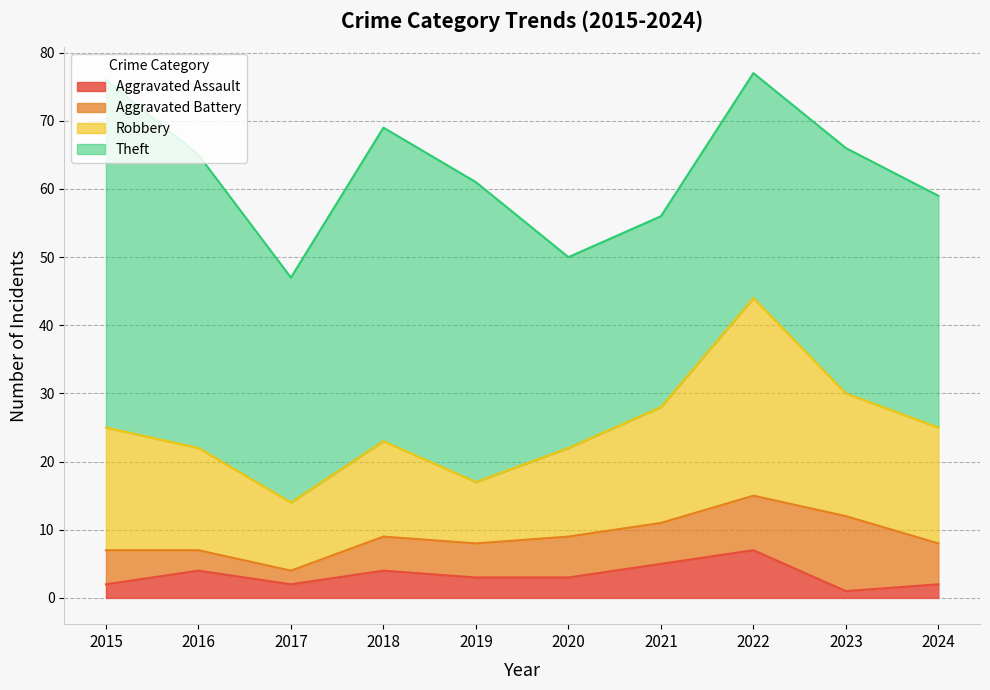

At how many categories does at least one series exceed 29?

8